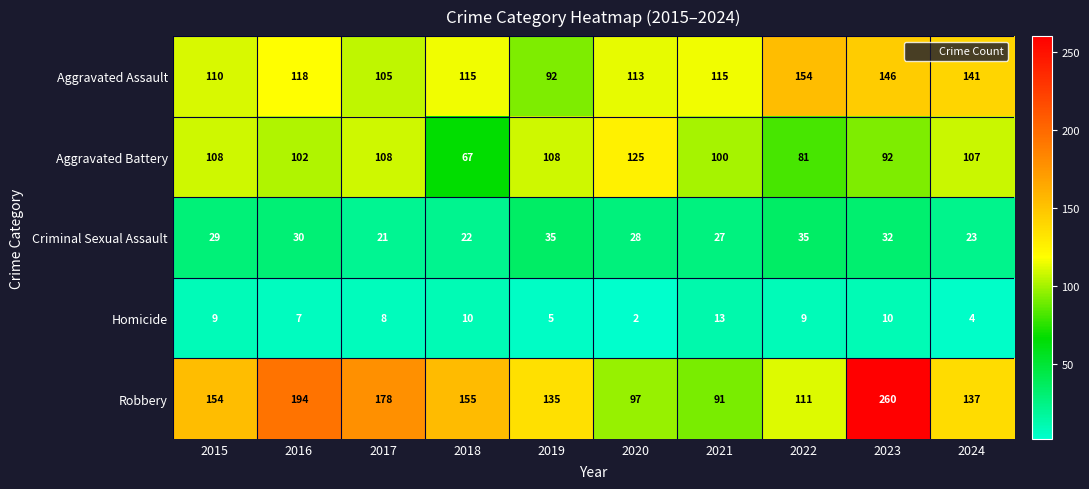

At how many categories does at least one series exceed 129?

8